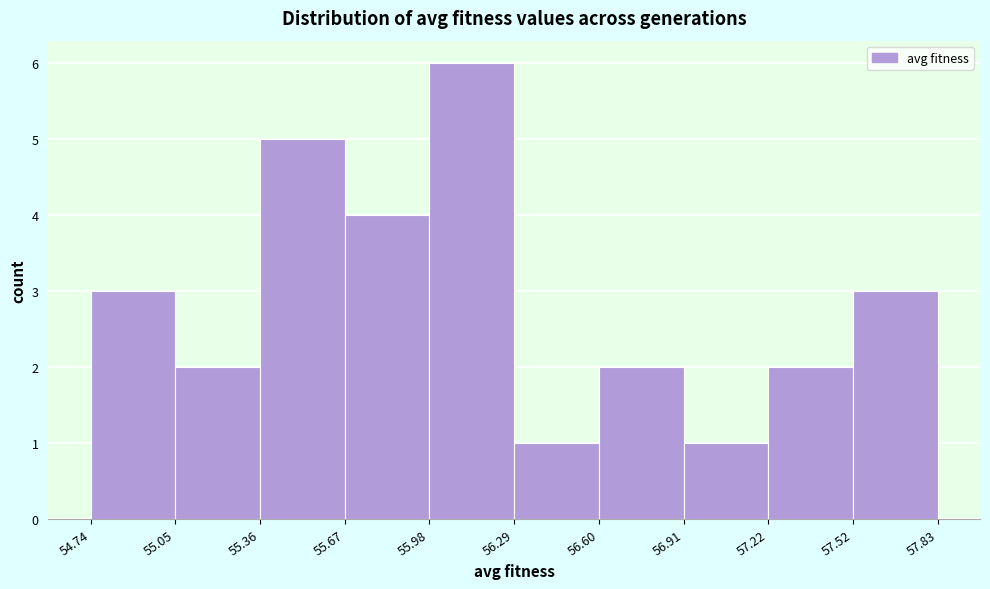

Reading left to right, transcribe this chart: for each bar, give the range it covers on the x-axis and its height. The values are not printed on the chart, so give them approximately, as read against the axis.

54.74 to 55.05: 3
55.05 to 55.36: 2
55.36 to 55.67: 5
55.67 to 55.98: 4
55.98 to 56.29: 6
56.29 to 56.60: 1
56.60 to 56.91: 2
56.91 to 57.22: 1
57.22 to 57.52: 2
57.52 to 57.83: 3